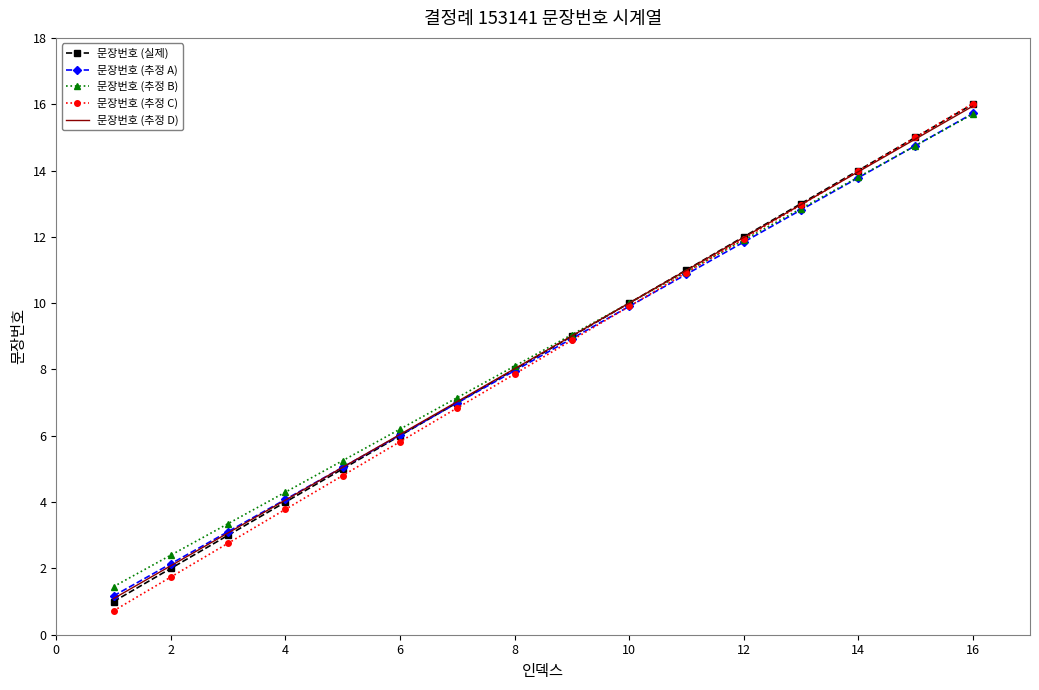

Which series has the widest spread of values?

문장번호 (추정 C)